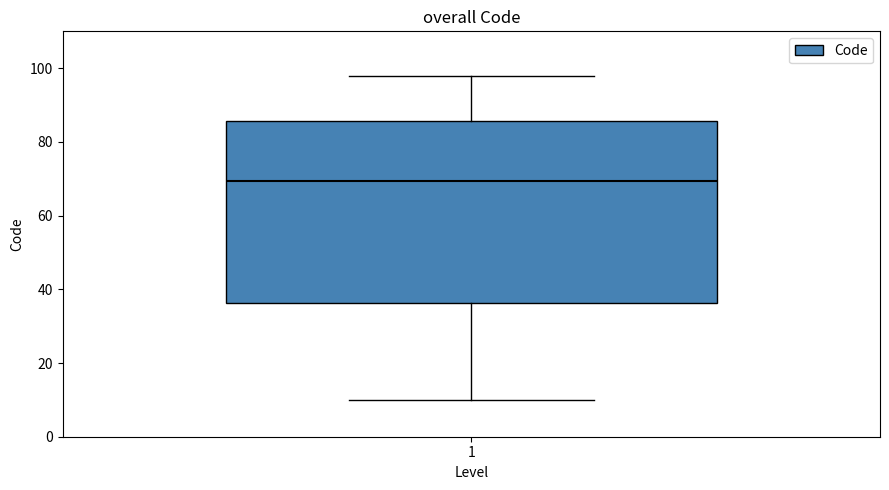

Where does the lower whisker of the box at x = 1 end on the y-axis? The values are not printed on the chart, so give them approximately, as read against the axis.

10